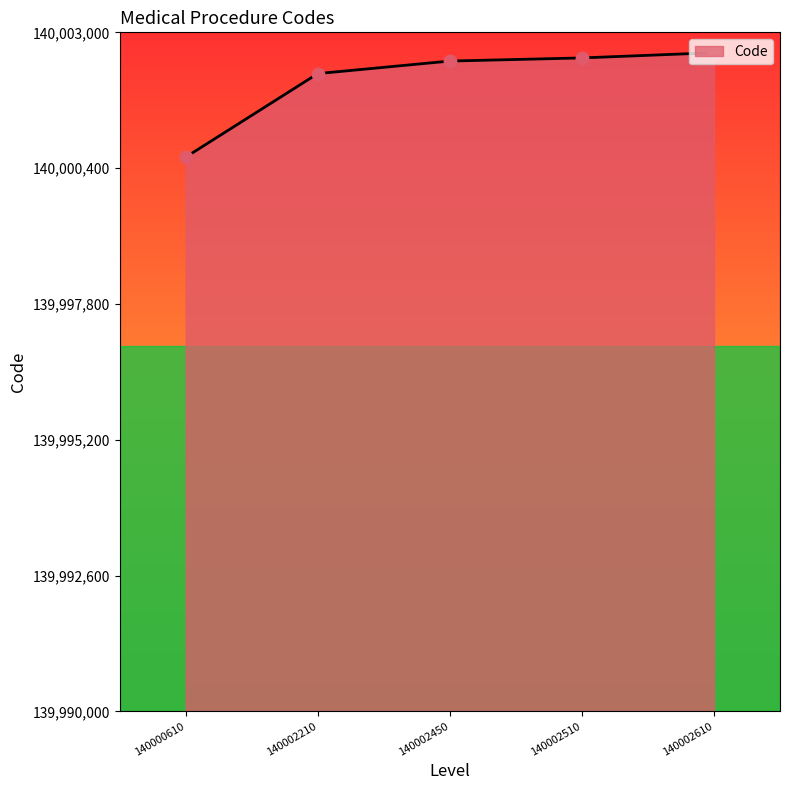

What is the change in value from 140000610 to 140002450?

+1840